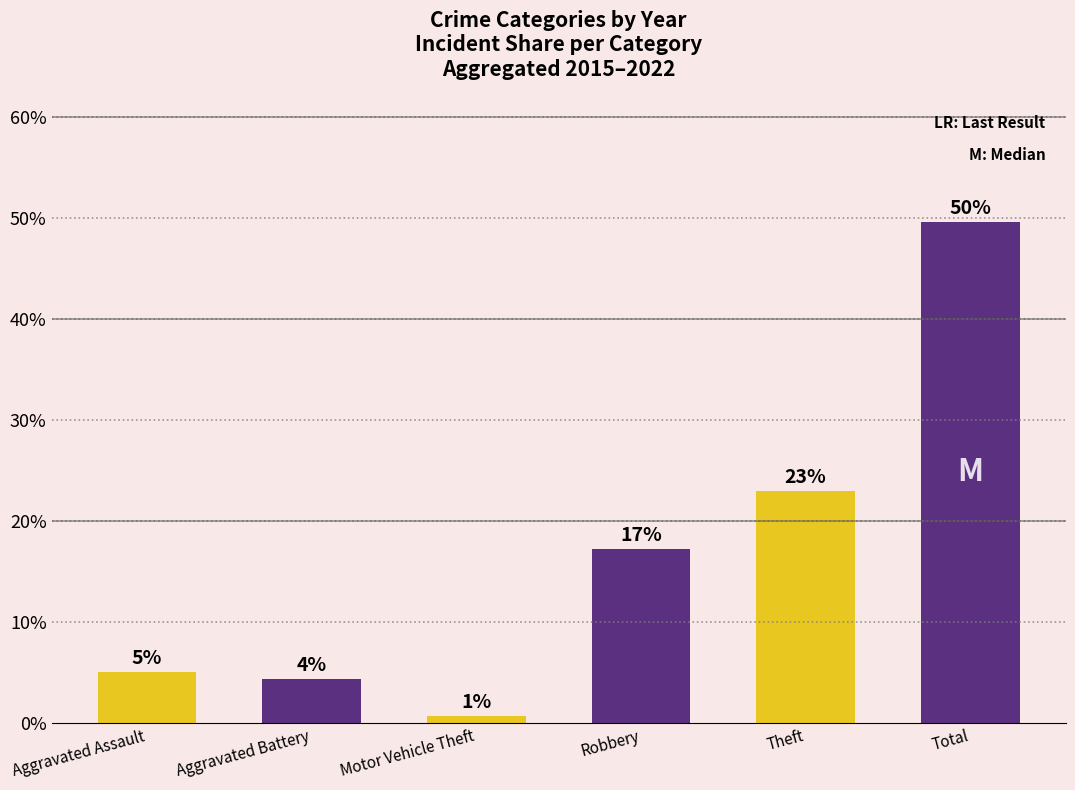

What is the change in value from Robbery to Total?

+32.4